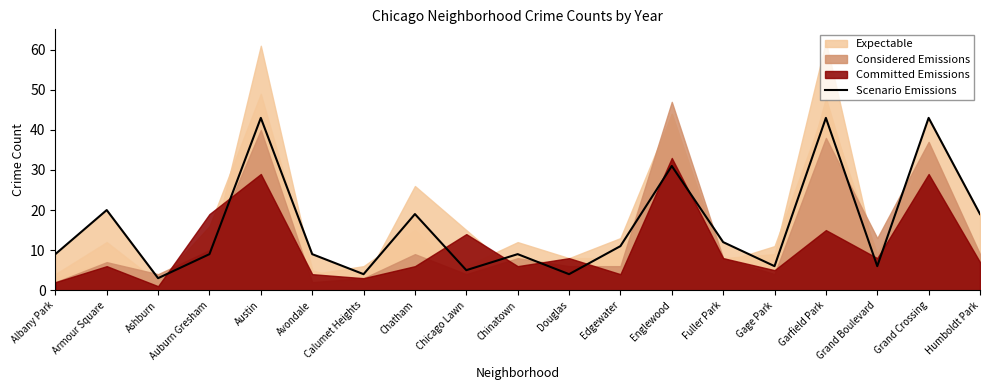

Reading right to left, extract all data points from this chart.

19	43	6	43	6	12	31	11	4	9	5	19	4	9	43	9	3	20	9